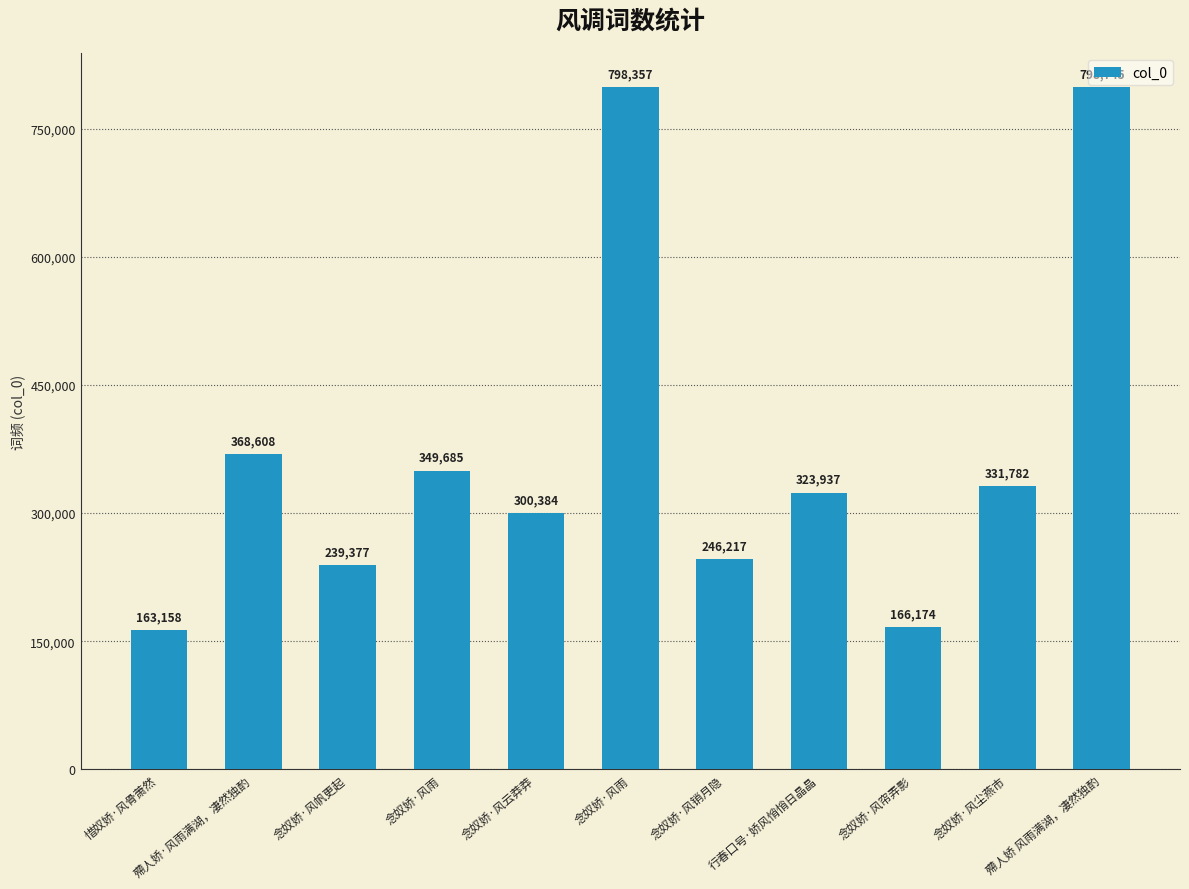

What is the greatest value displayed?

798745